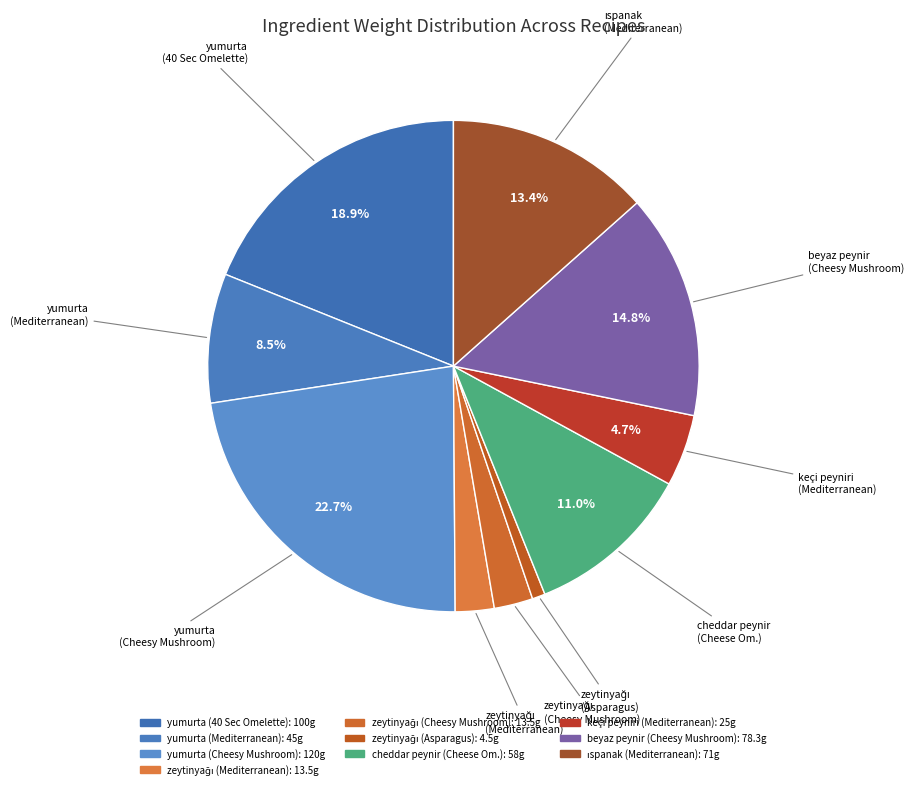

How many slices are in this pie chart?

10